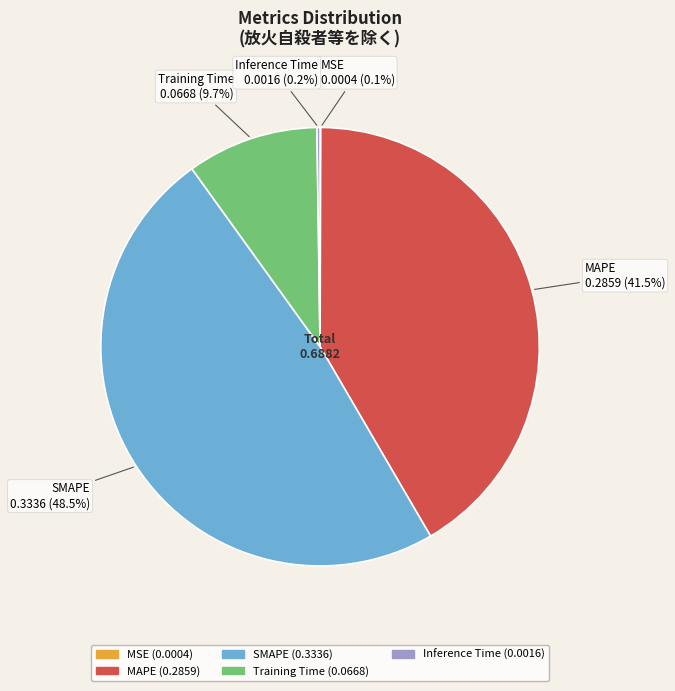

Is the sum of SMAPE and MAPE greater than half?

Yes